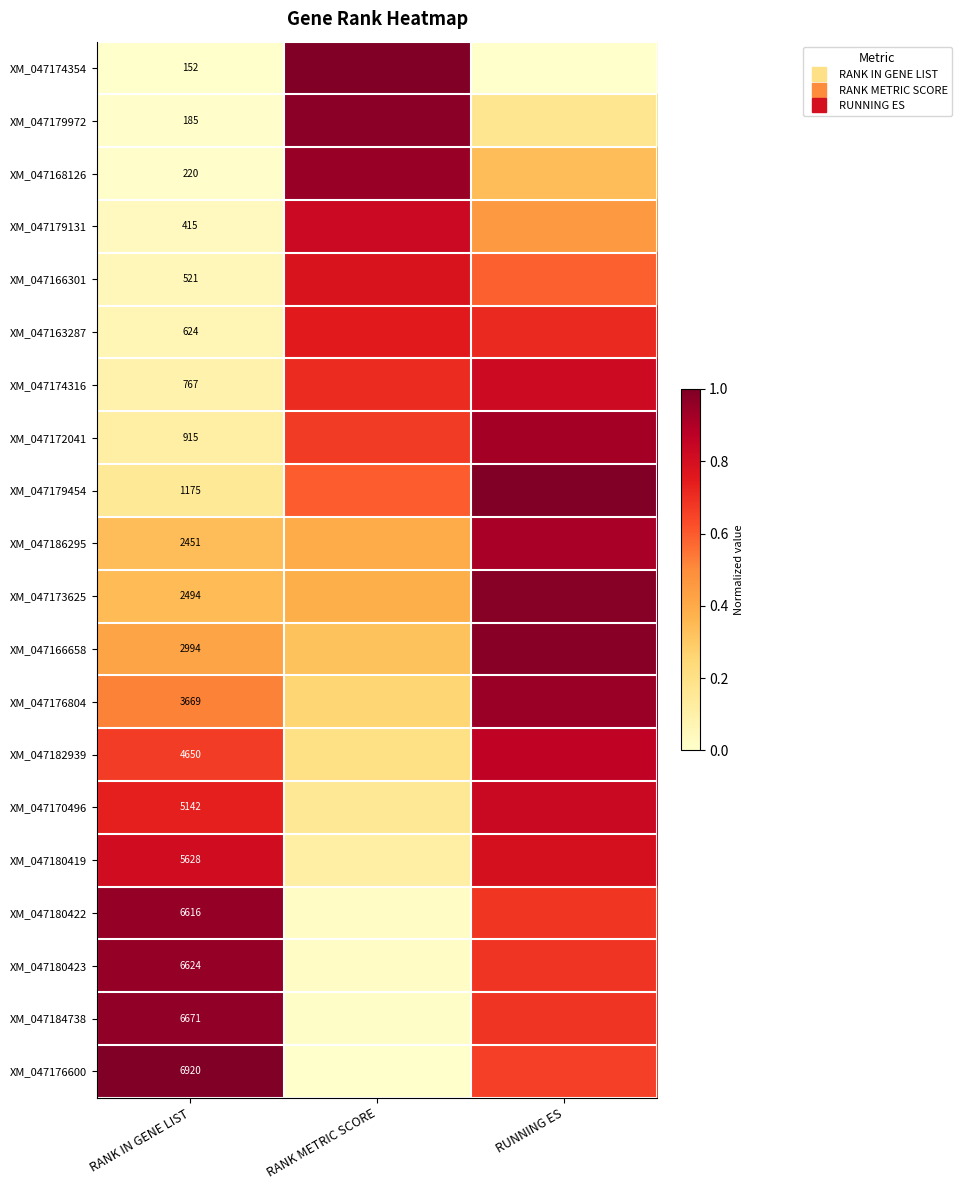

Is it true that XM_047180423 equals 0.7 at RUNNING ES?

True